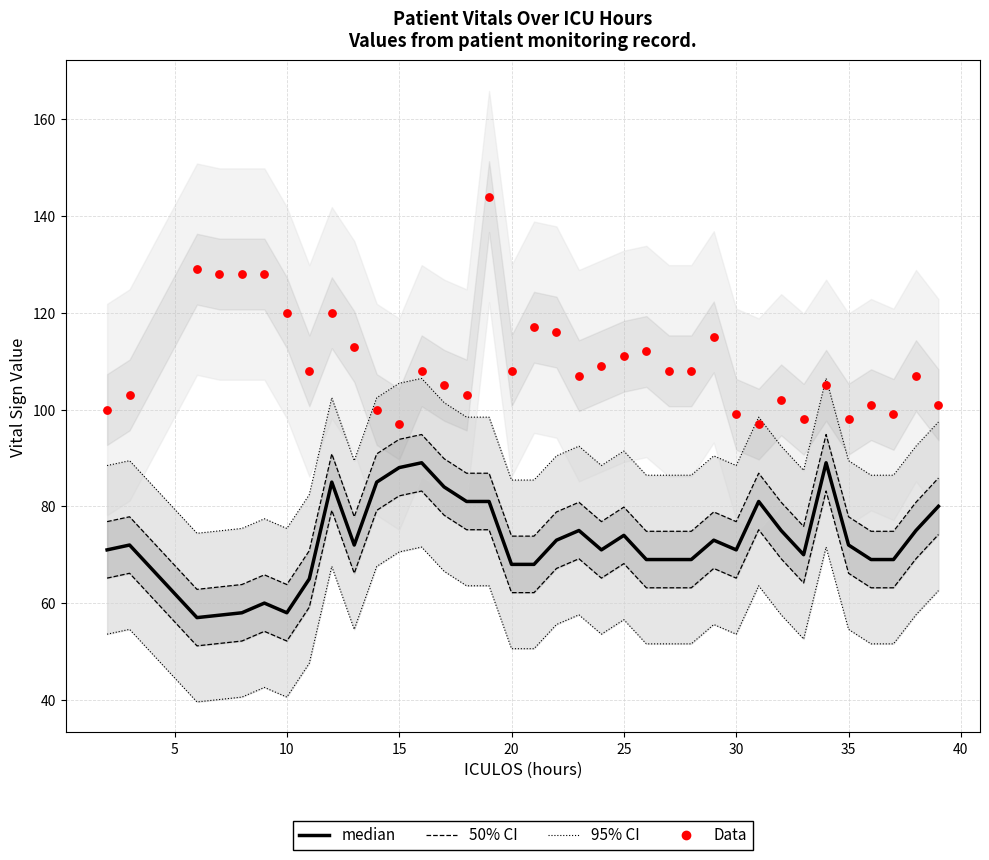

What are all the series names shown in the legend?

95% CI, 50% CI, median, Data